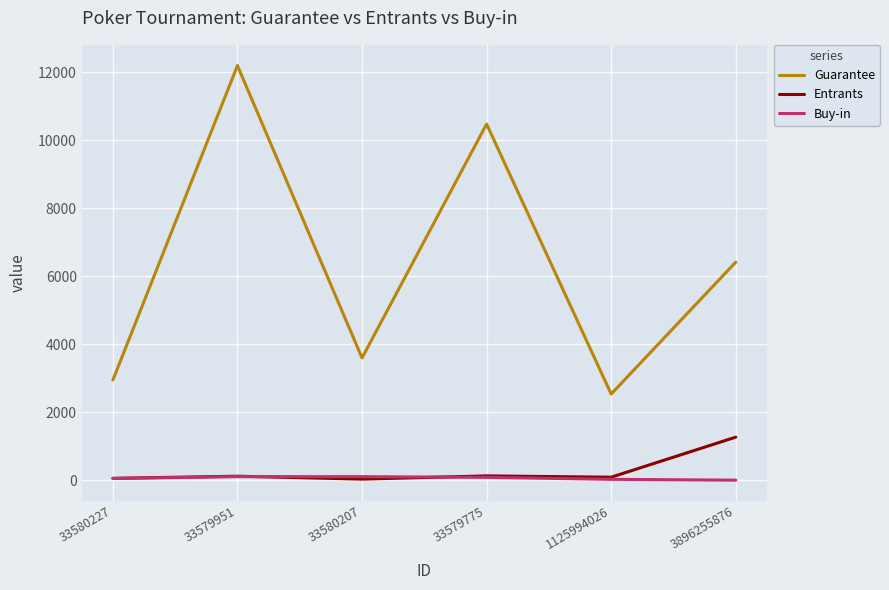

Which label corresponds to the largest value in the chart?

33579951